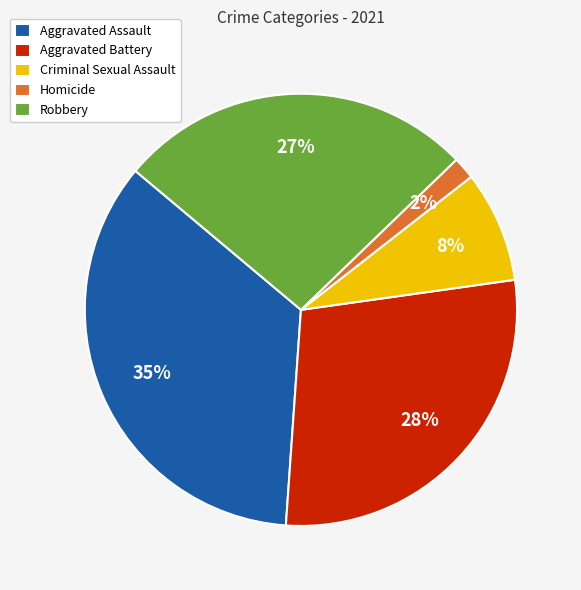

How many slices are in this pie chart?

5